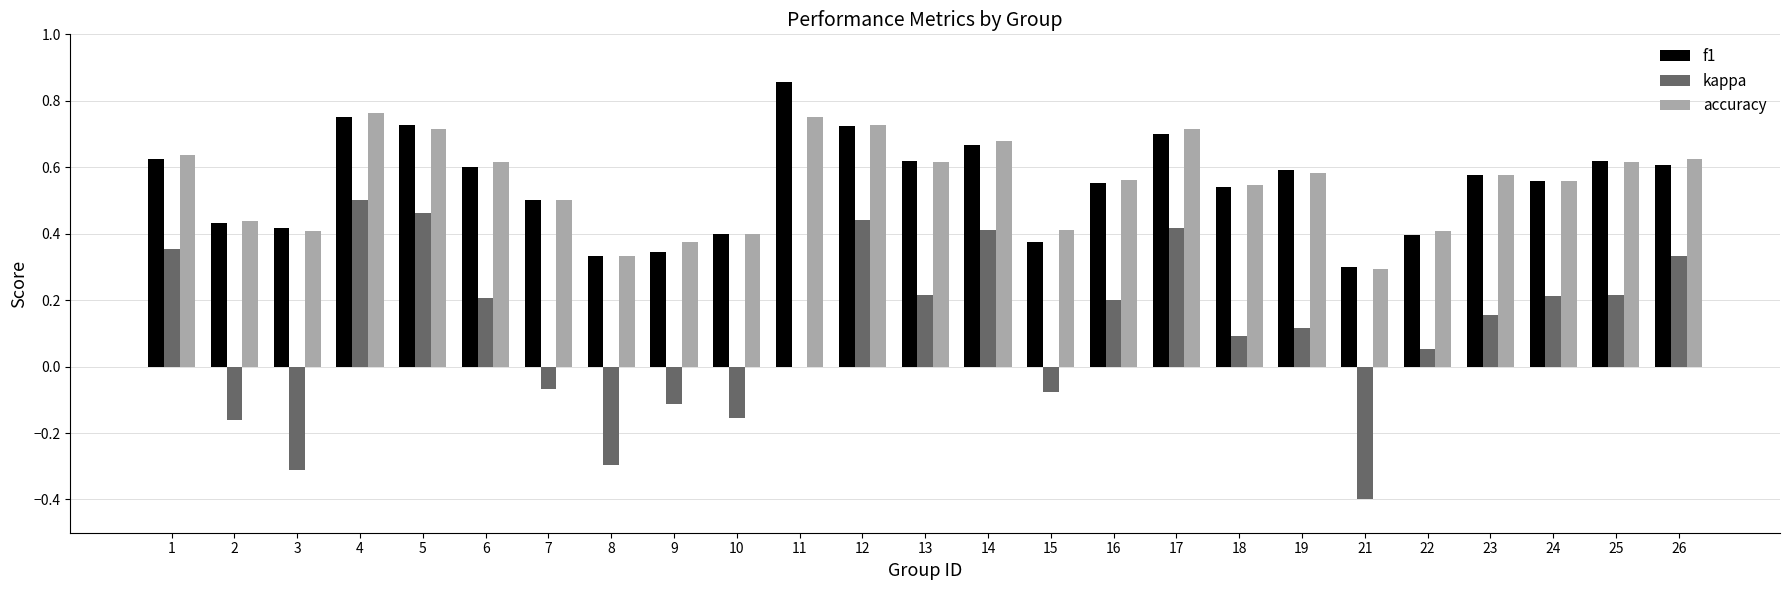

What is the sum of the accuracy values at 12 and 26?

1.4